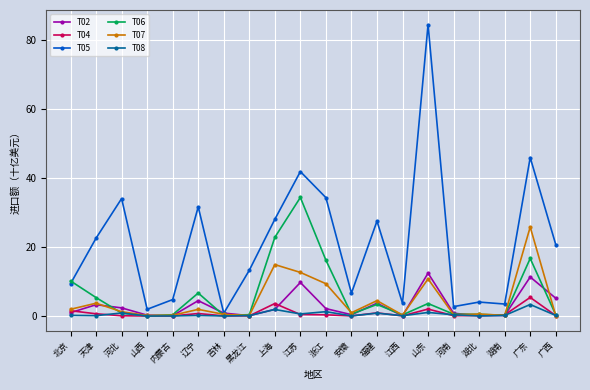

What is the difference between the highest and lowest values at 湖南?

3.3